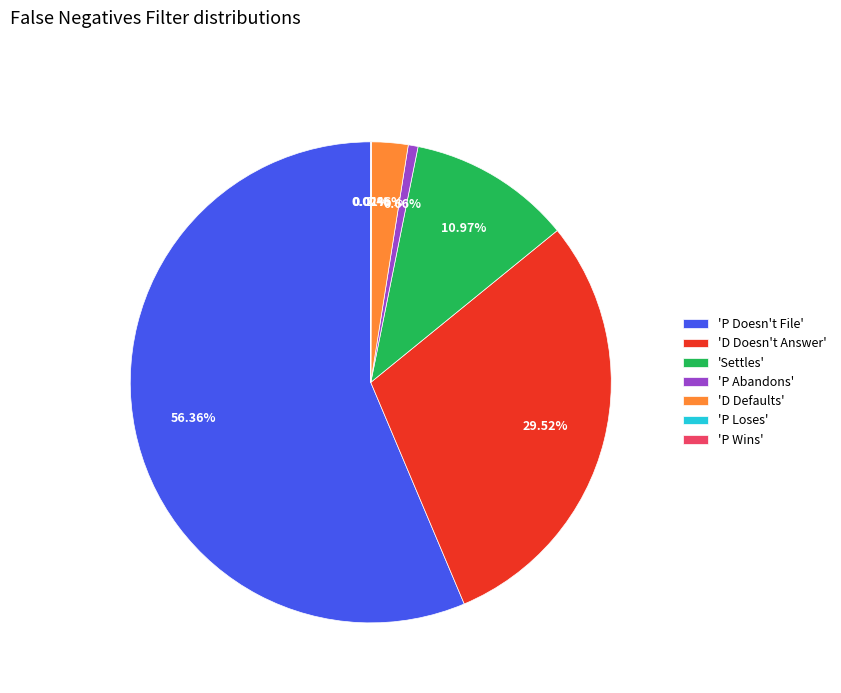

Combined, do 'D Doesn't Answer' and 'D Defaults' account for over 50%?

No